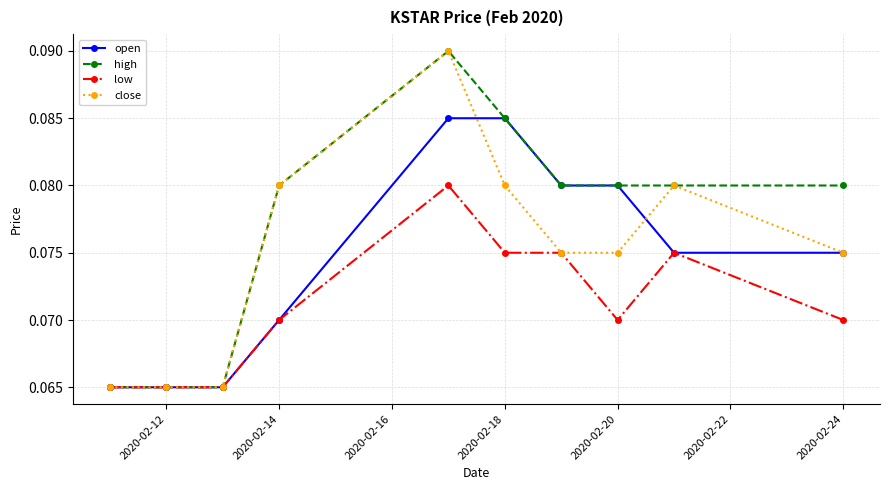

At how many categories does at least one series exceed 0?

10